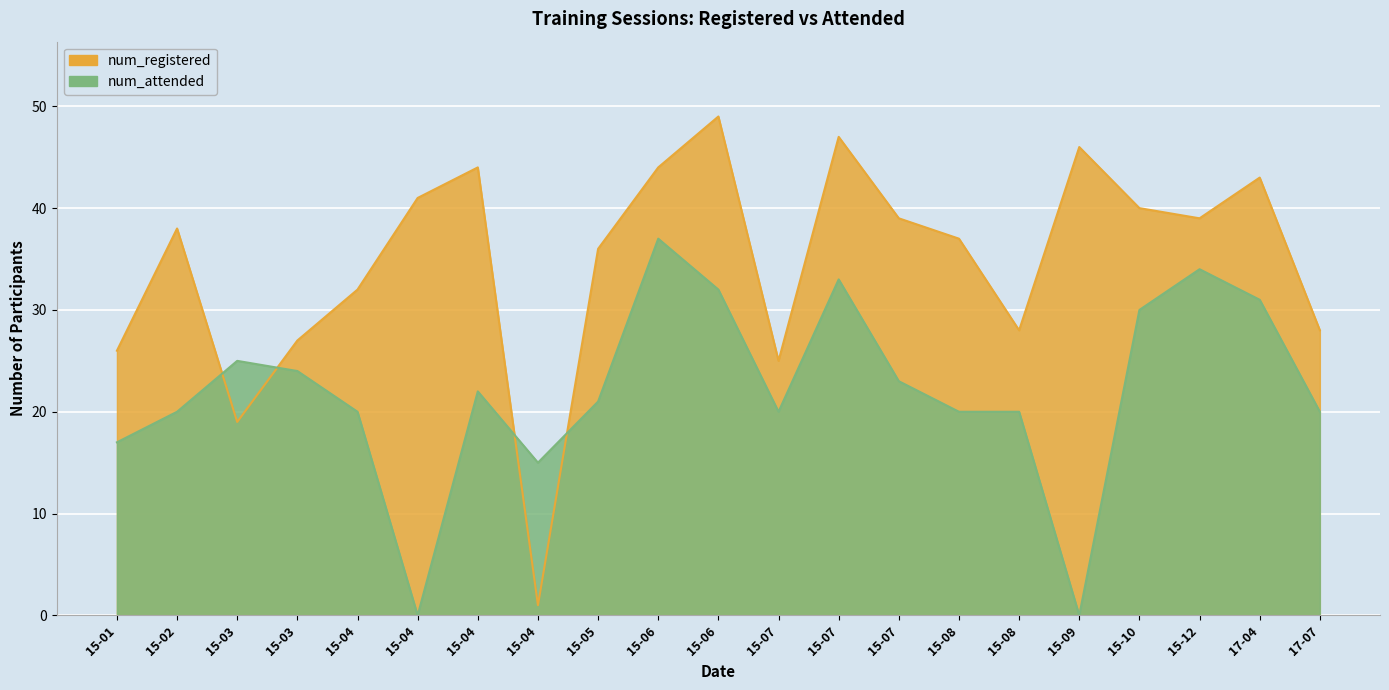

Which series has the widest spread of values?

num_registered